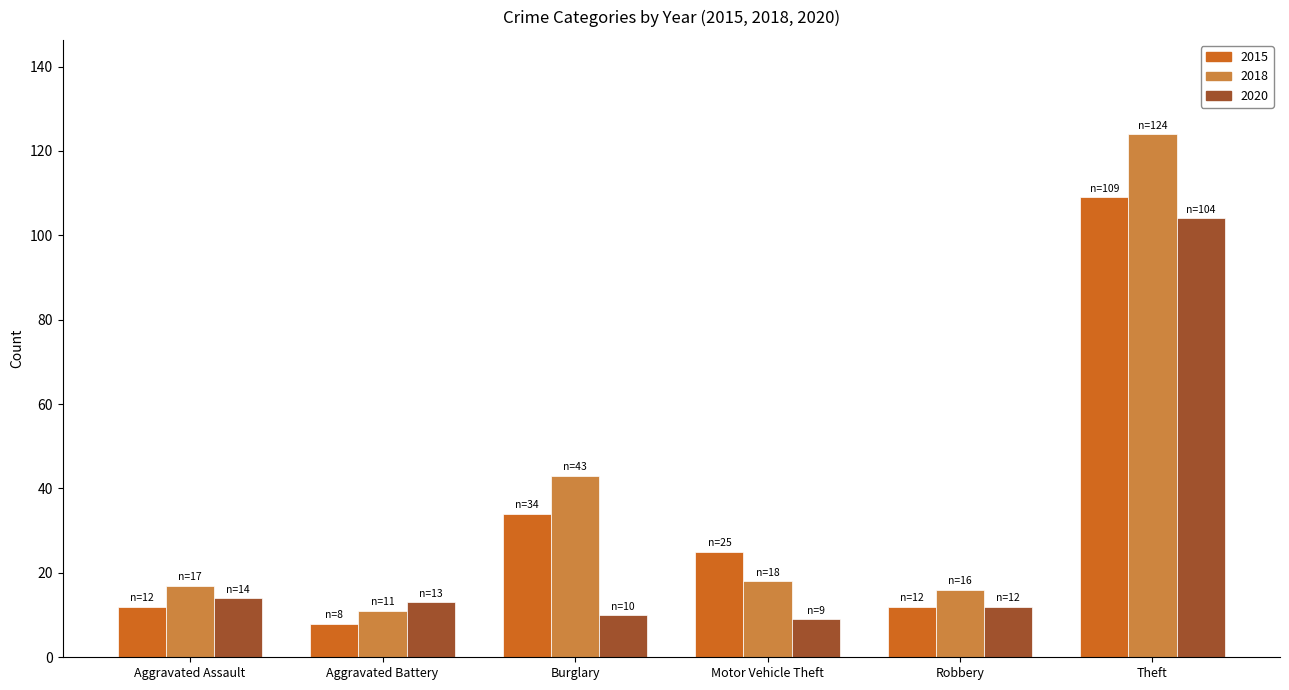

At which label does 2020 first exceed 13?

Aggravated Assault